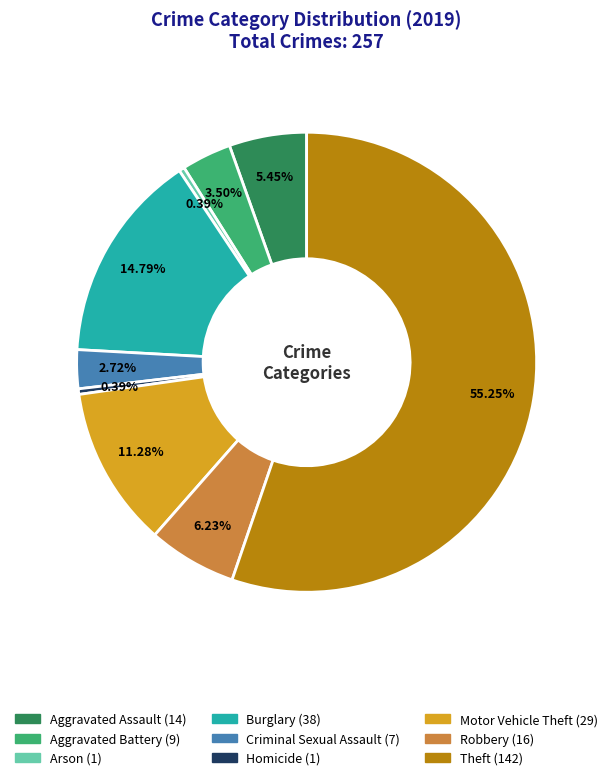

Does Theft represent more than half of the total?

Yes